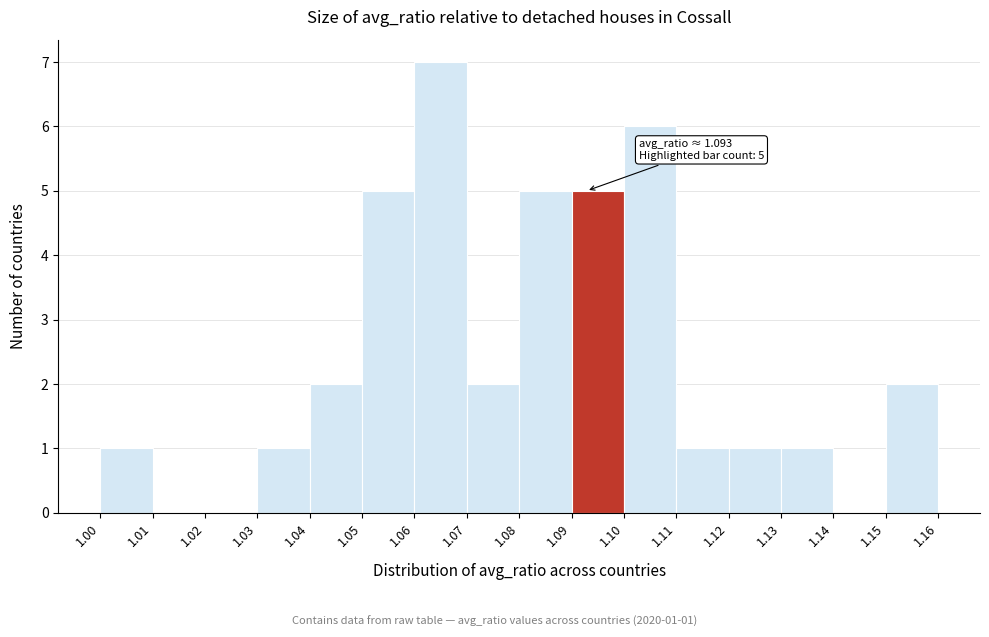

Which range on the x-axis has the tallest bar?

1.06 to 1.07